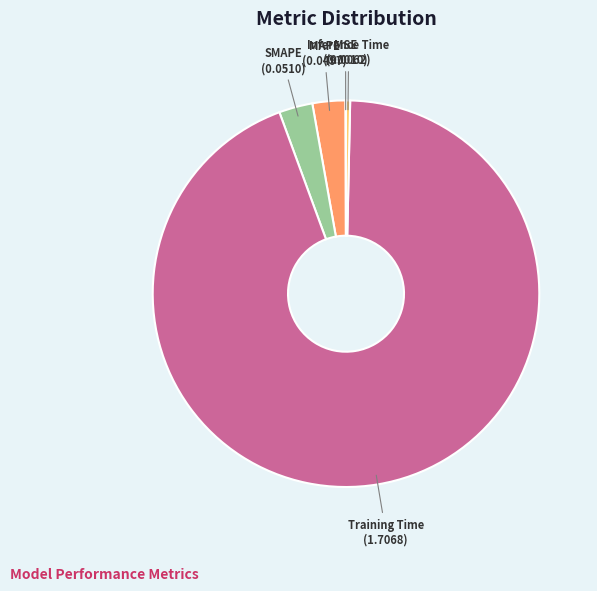

Is there a majority slice in this chart?

Yes